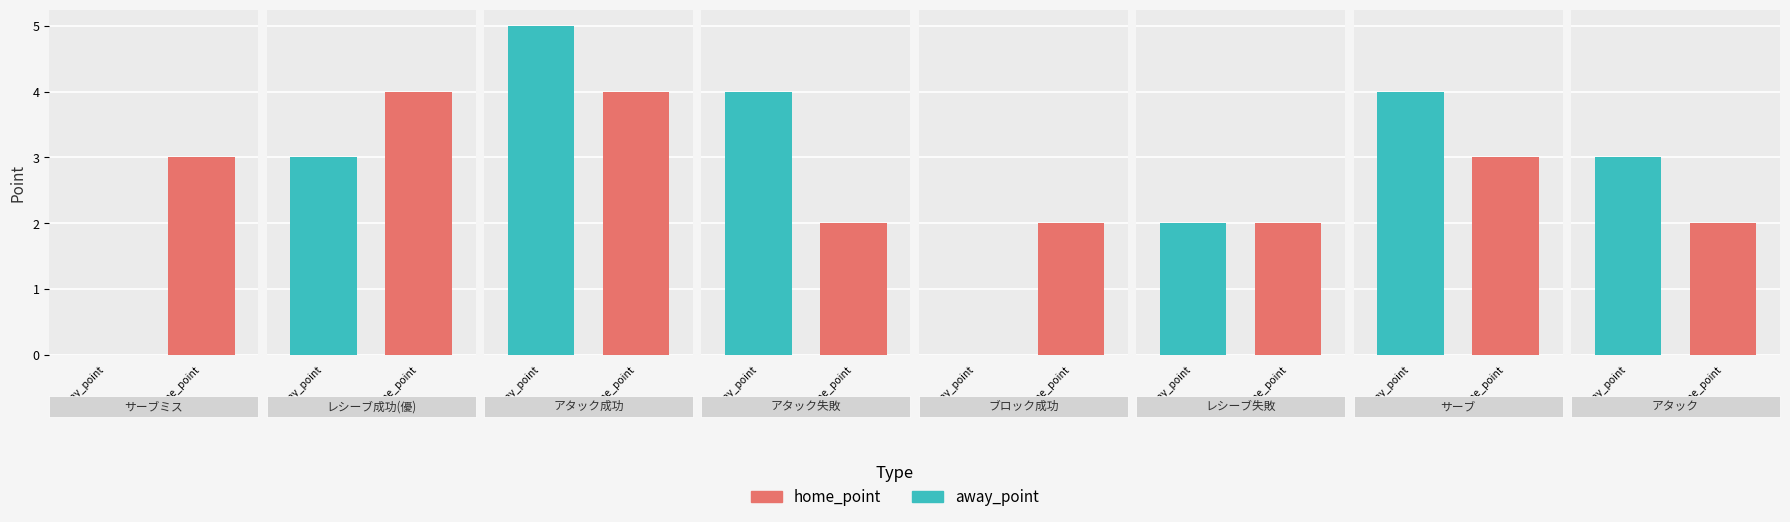

True or false: home_point has a value of 1 at away_point.

False